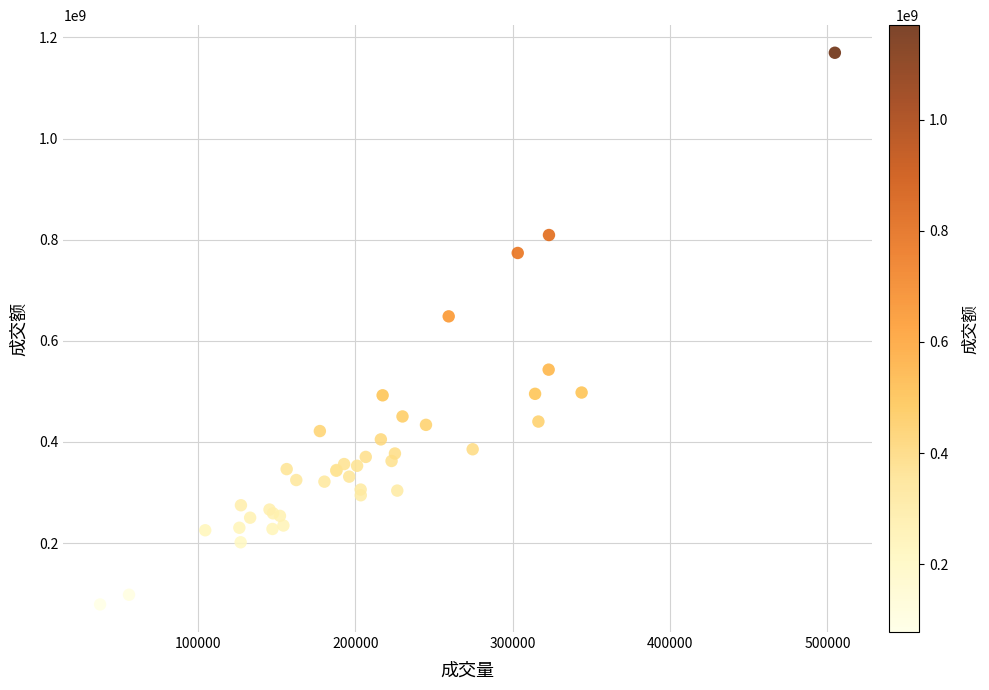

What Y value in the scatter plot is closest to 624075055?

648272084